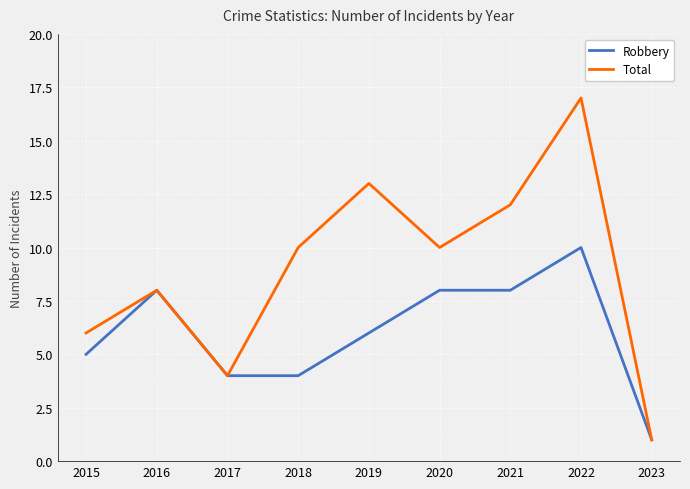

Which series has the widest spread of values?

Total